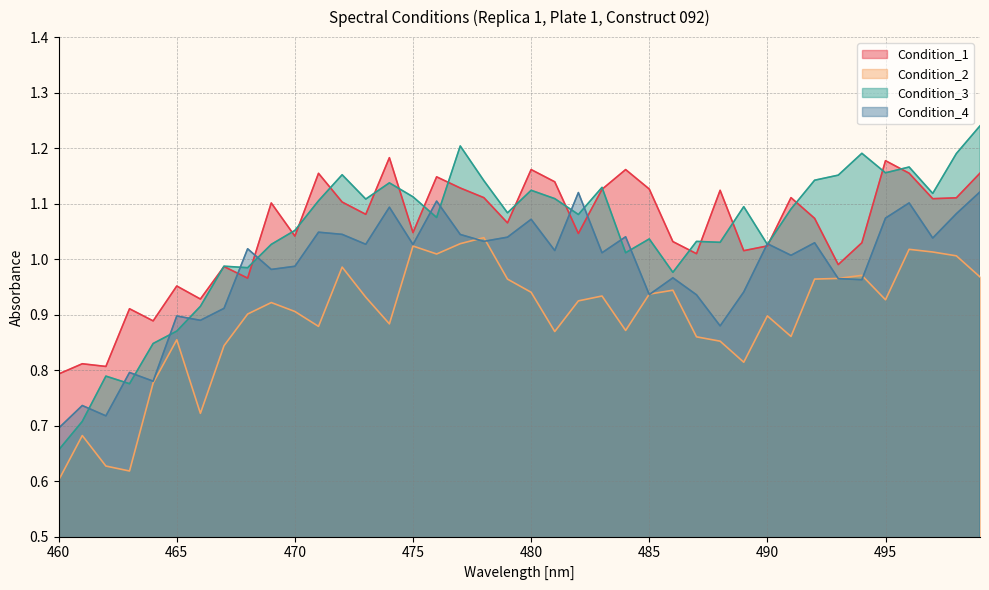

How many times do Condition_1 and Condition_4 cross each other?

6